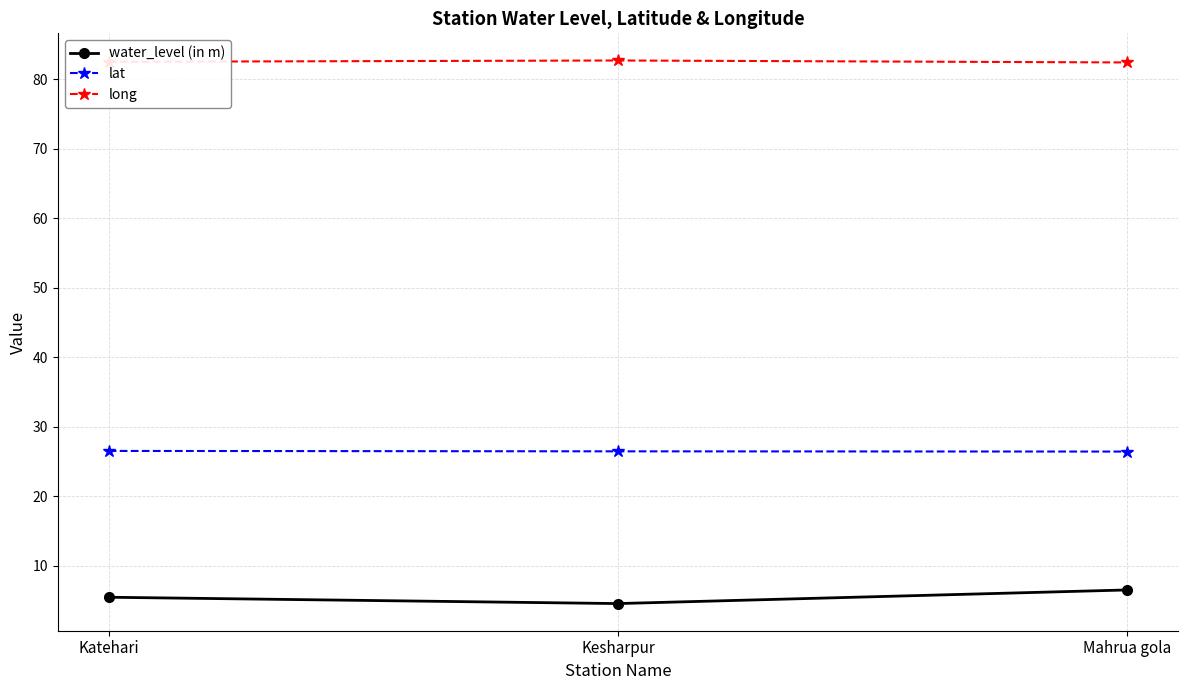

How many lines are shown in the chart?

3